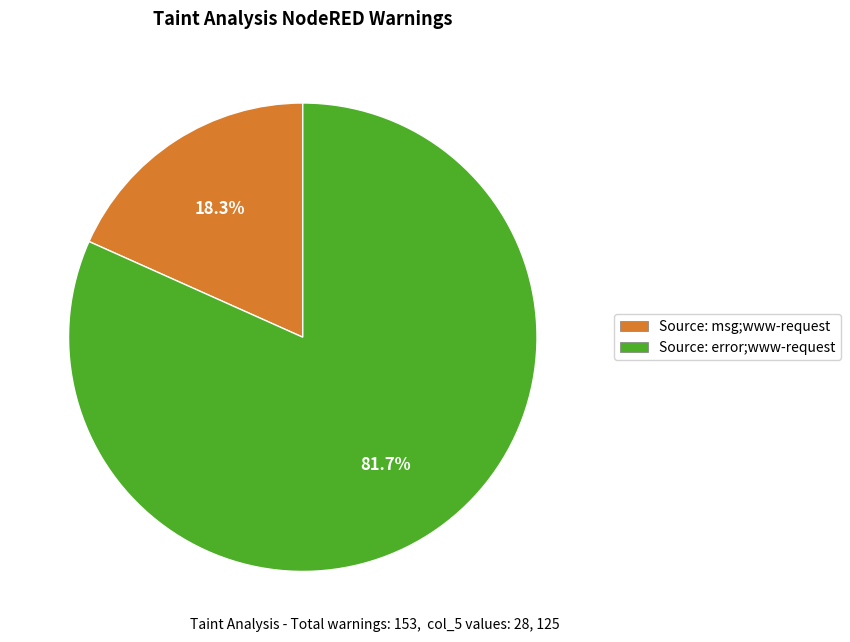

True or false: Source: error;www-request accounts for 71% of the total.

False